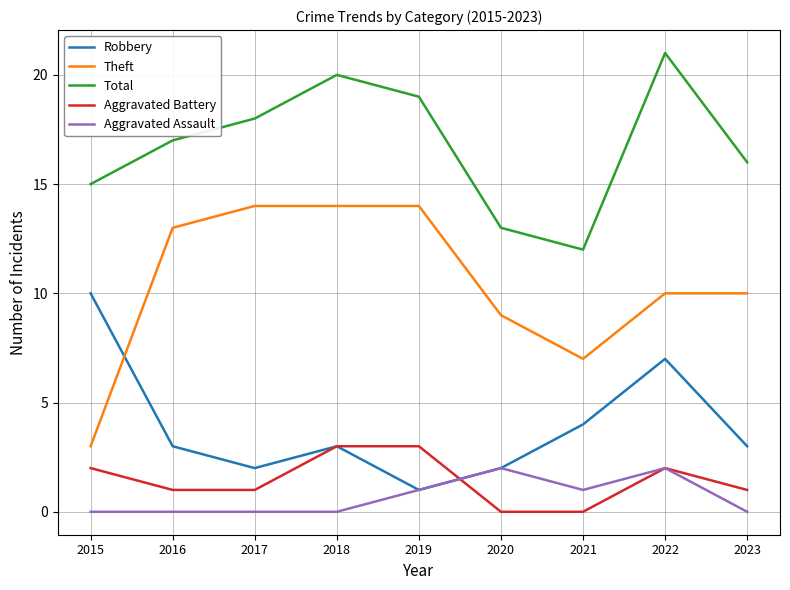

Rank the series by their maximum value, from highest to lowest.

Total, Theft, Robbery, Aggravated Battery, Aggravated Assault